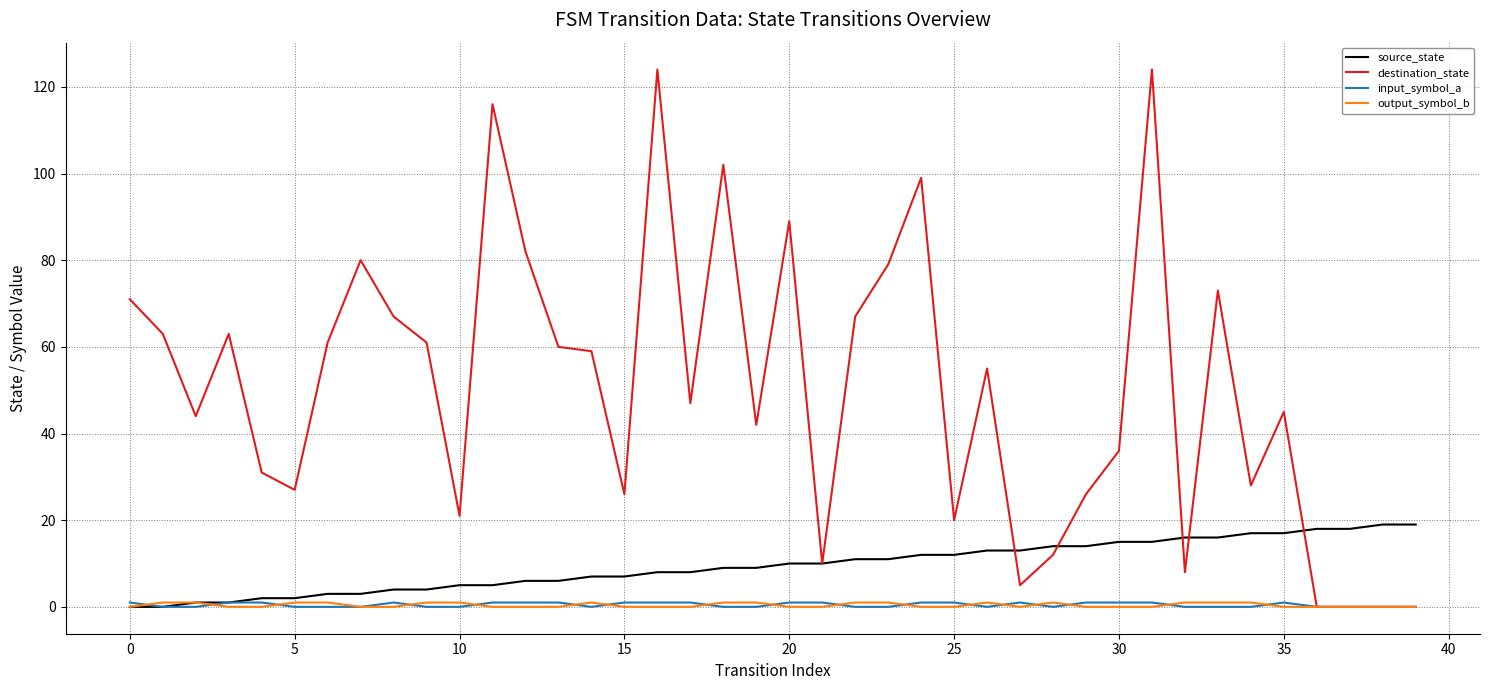

Reading left to right, what are all the values shown in this chart?

source_state: 0	0	1	1	2	2	3	3	4	4	5	5	6	6	7	7	8	8	9	9	10	10	11	11	12	12	13	13	14	14	15	15	16	16	17	17	18	18	19	19
destination_state: 71	63	44	63	31	27	61	80	67	61	21	116	82	60	59	26	124	47	102	42	89	10	67	79	99	20	55	5	12	26	36	124	8	73	28	45	0	0	0	0
input_symbol_a: 1	0	0	1	1	0	0	0	1	0	0	1	1	1	0	1	1	1	0	0	1	1	0	0	1	1	0	1	0	1	1	1	0	0	0	1	0	0	0	0
output_symbol_b: 0	1	1	0	0	1	1	0	0	1	1	0	0	0	1	0	0	0	1	1	0	0	1	1	0	0	1	0	1	0	0	0	1	1	1	0	0	0	0	0